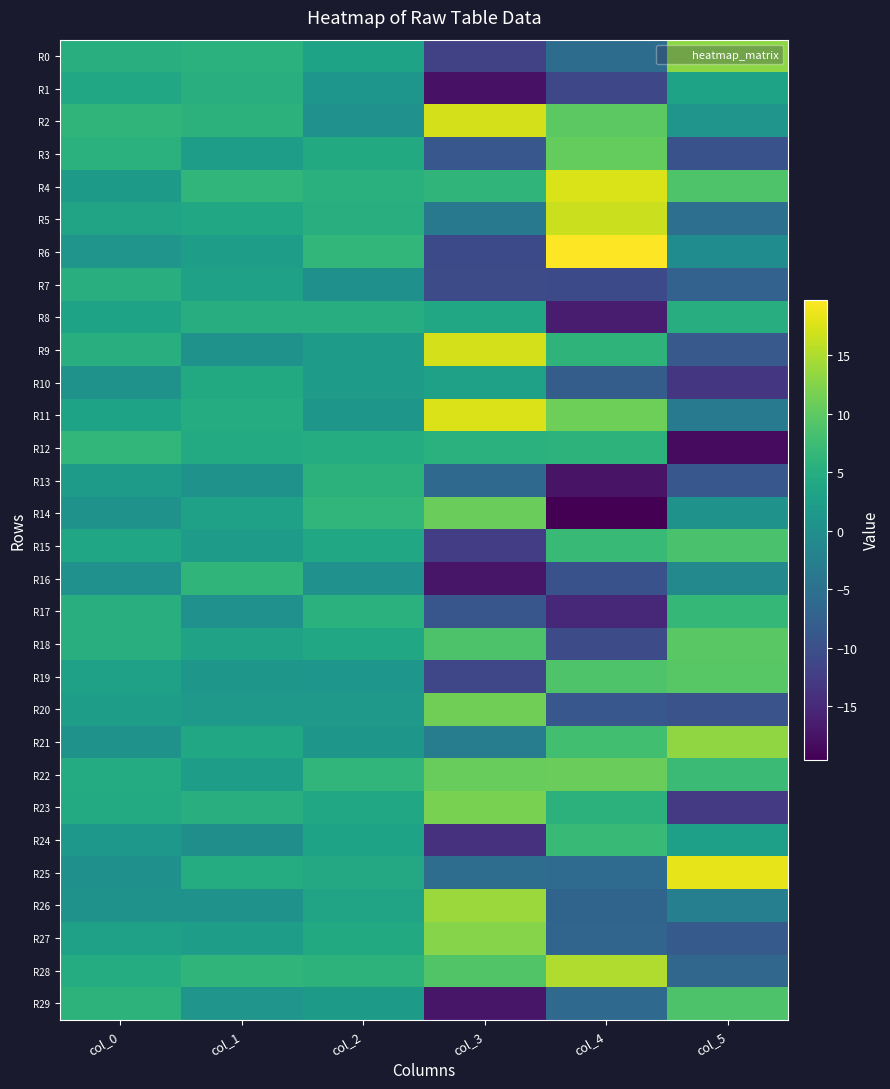

At which category is the sum across all series the highest?

col_2